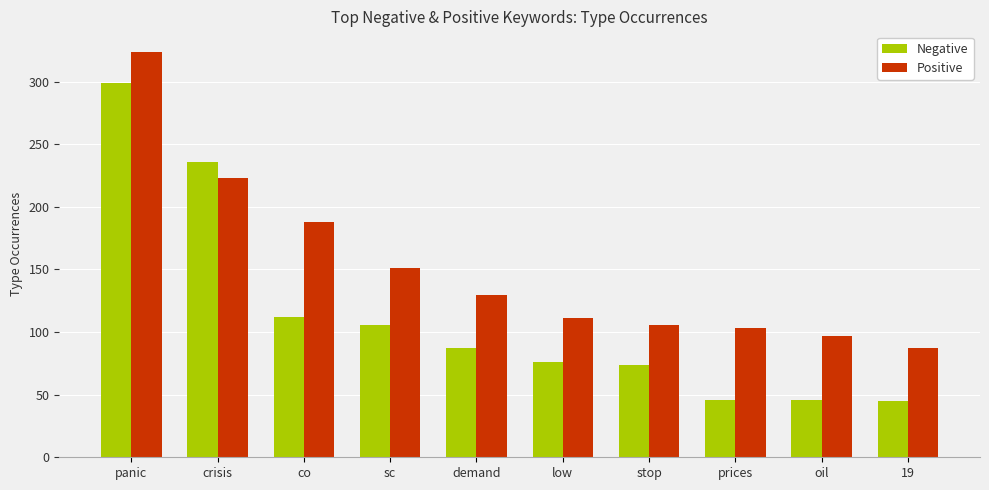

Which series changed the most between panic and 19?

Negative